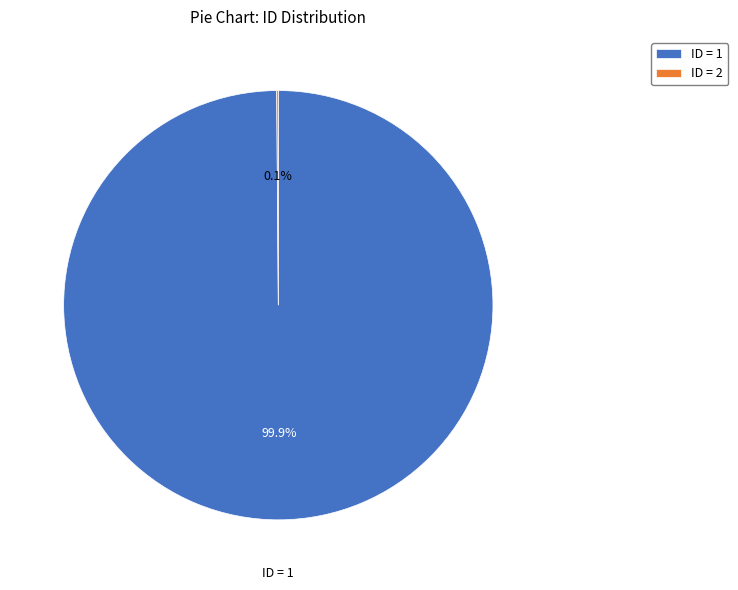

Which category has the biggest portion of the pie?

ID = 1